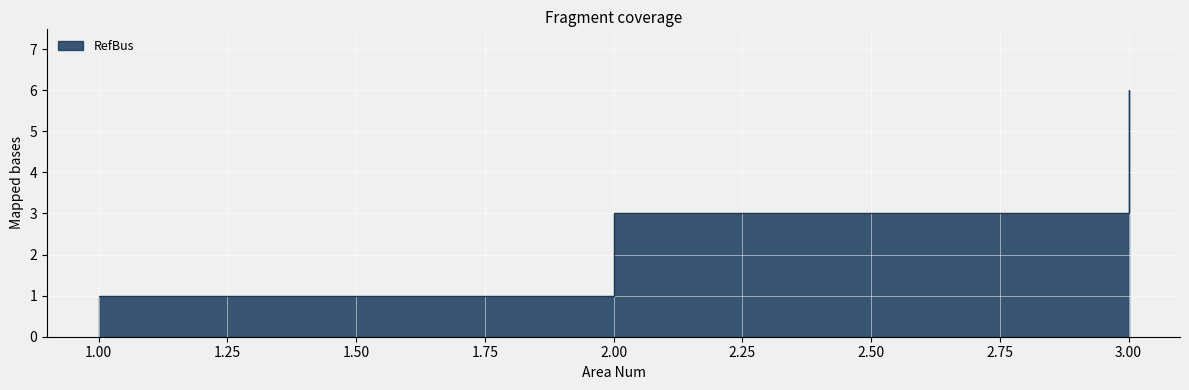

What is the difference between the maximum and minimum values?

5